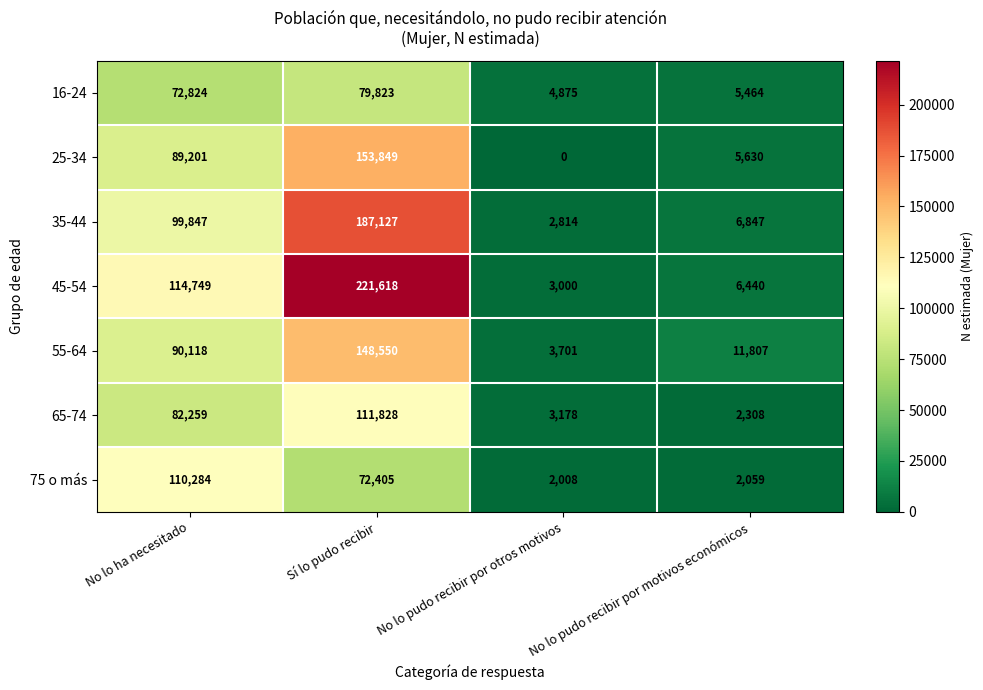

The 45-54 series shows 5360 at No lo pudo recibir por otros motivos. True or false?

False